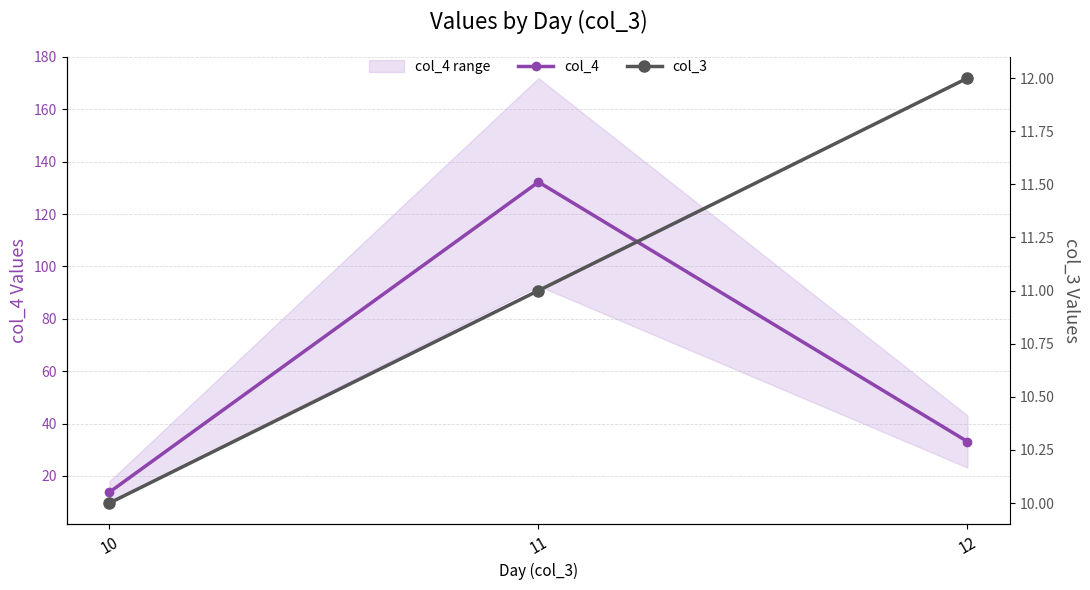

At which label is col_4 closest to 73?

12